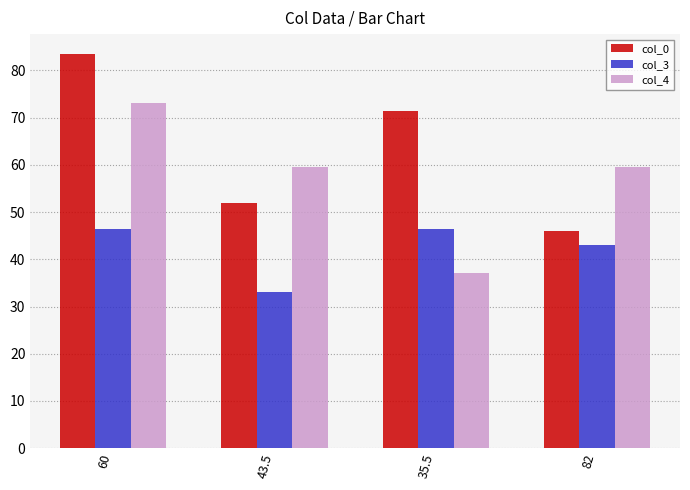

How many data points does each series have?

4